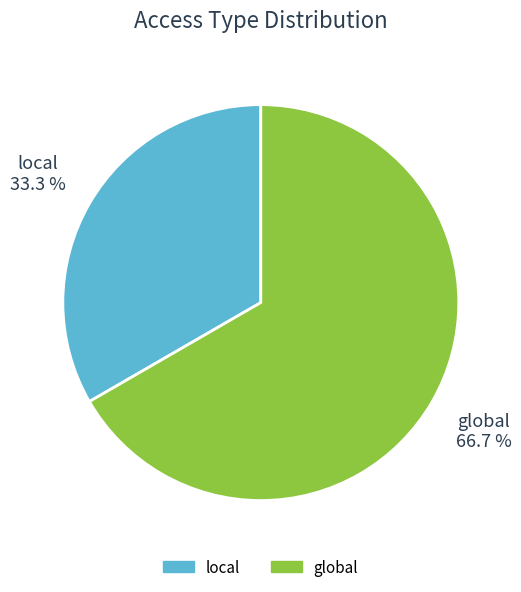

Which has a higher value, global or local?

global